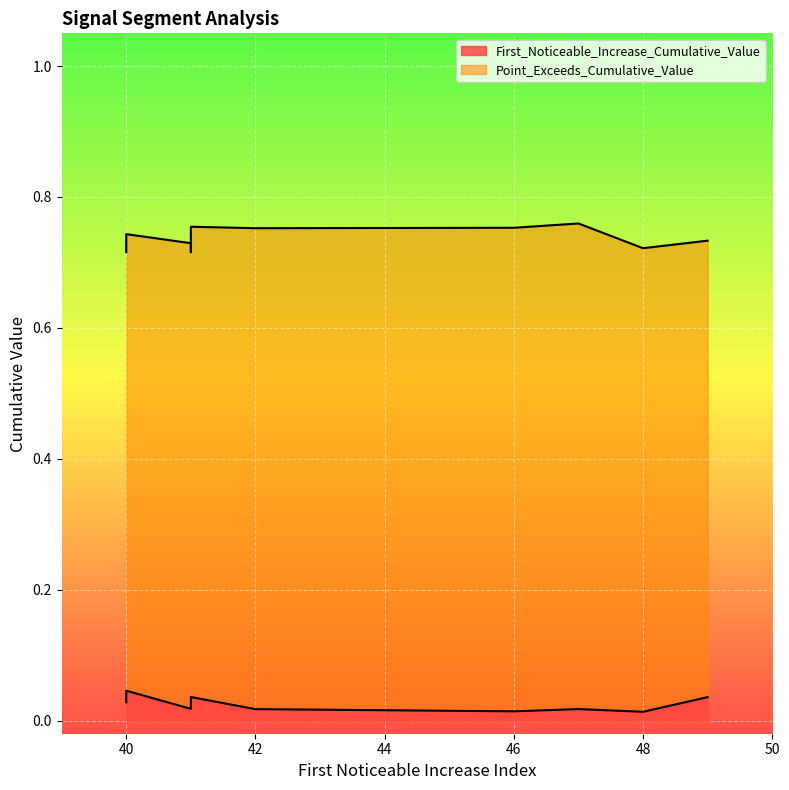

What is the label of the 3rd point from the left?

41